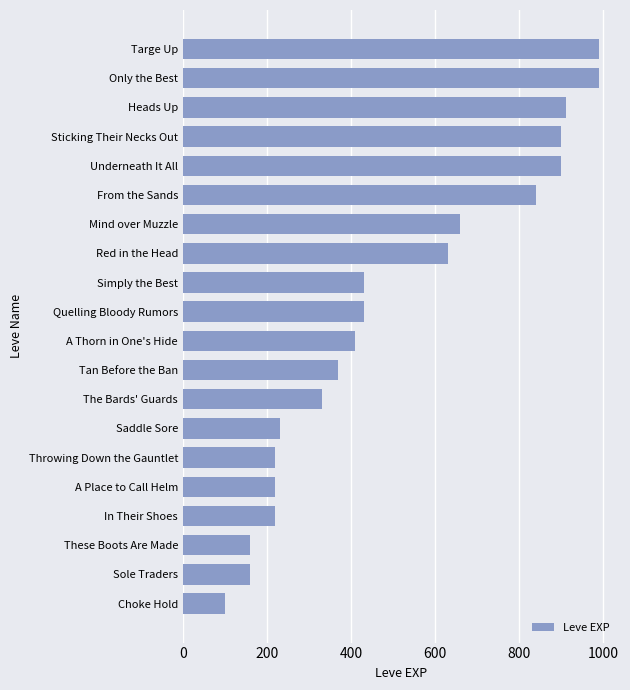

Where is the data nearest to the value 545?

Red in the Head